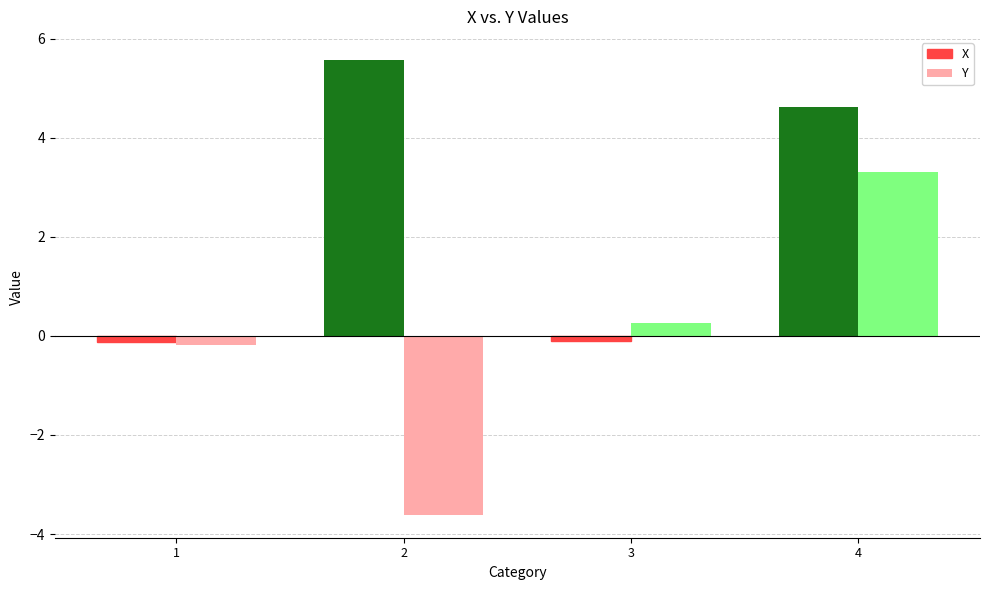

Reading left to right, what are all the values shown in this chart?

X: 1=-0.1	2=5.6	3=-0.1	4=4.6
Y: 1=-0.2	2=-3.6	3=0.3	4=3.3